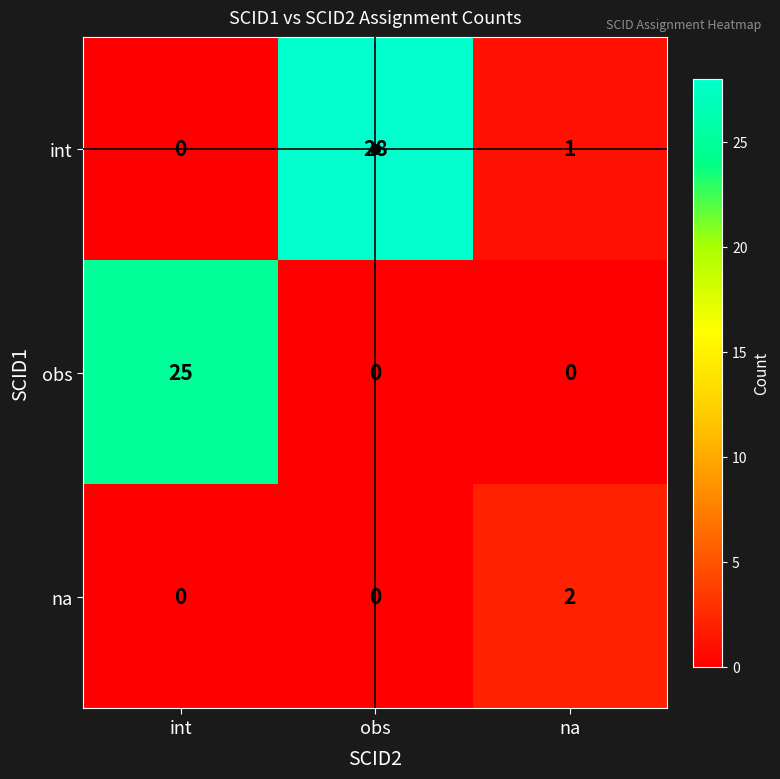

What is the sum of the int values at obs and int?

28